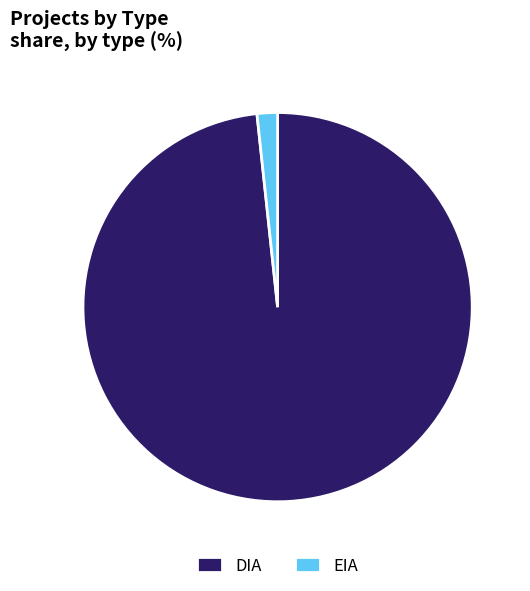

Which category has the biggest portion of the pie?

DIA